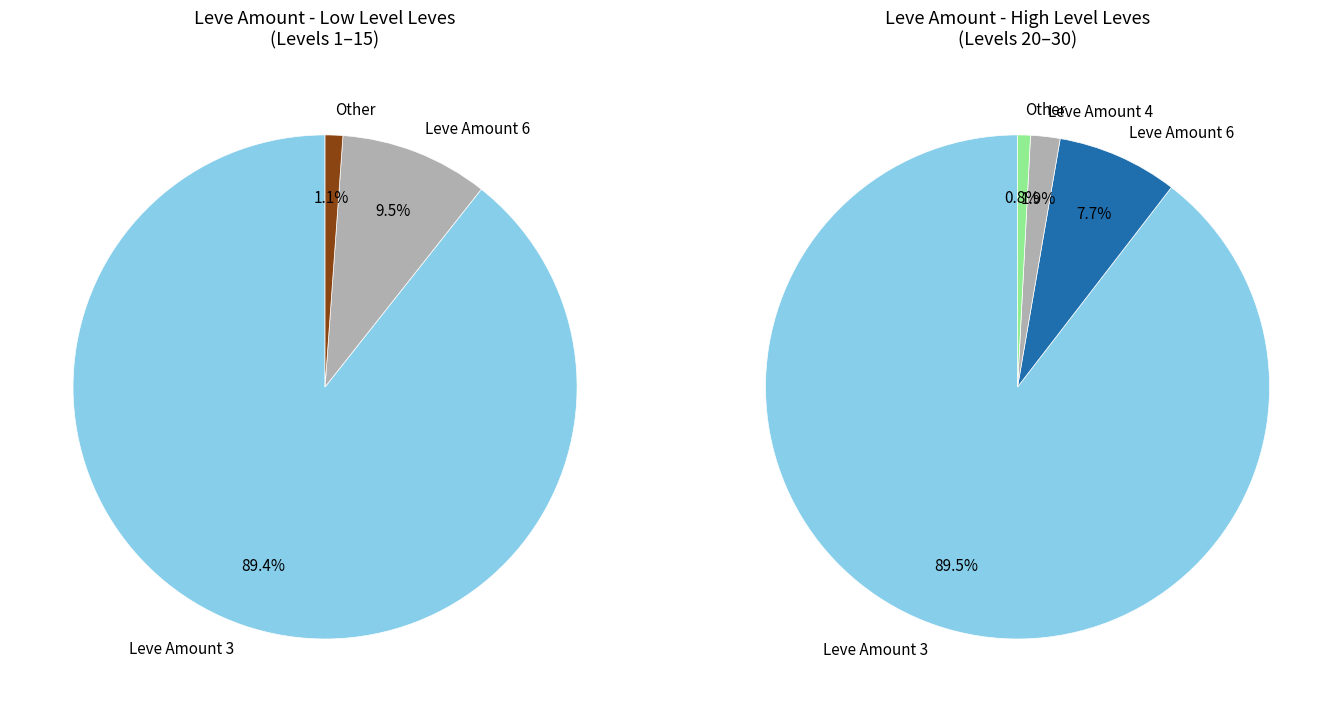

Does 5 account for over 50% of the chart?

No